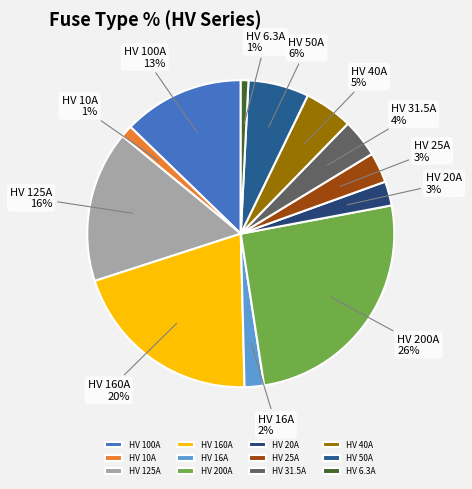

Which slice is the largest?

HV 200A